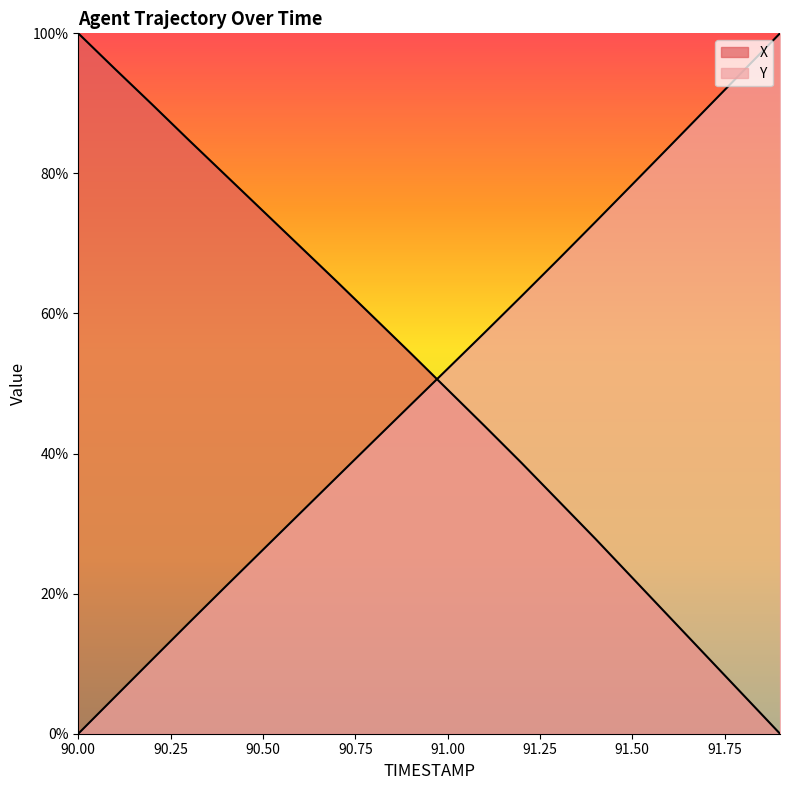

Is it true that Y equals 10.6 at 90.2?

True